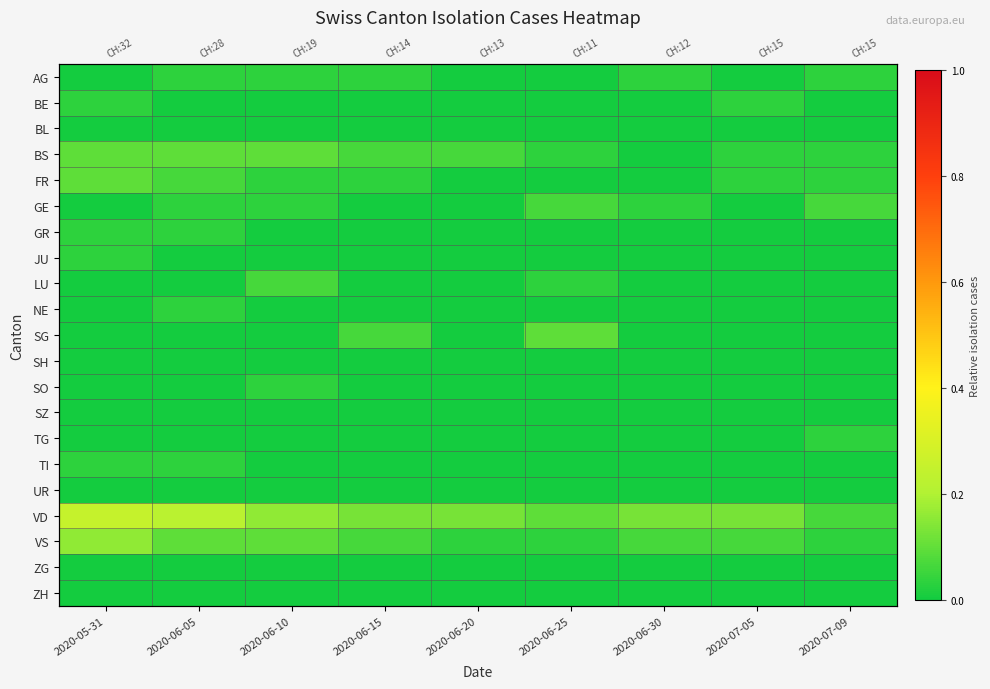

Rank the categories by ZG value from highest to lowest.

2020-05-31, 2020-06-05, 2020-06-10, 2020-06-15, 2020-06-20, 2020-06-25, 2020-06-30, 2020-07-05, 2020-07-09